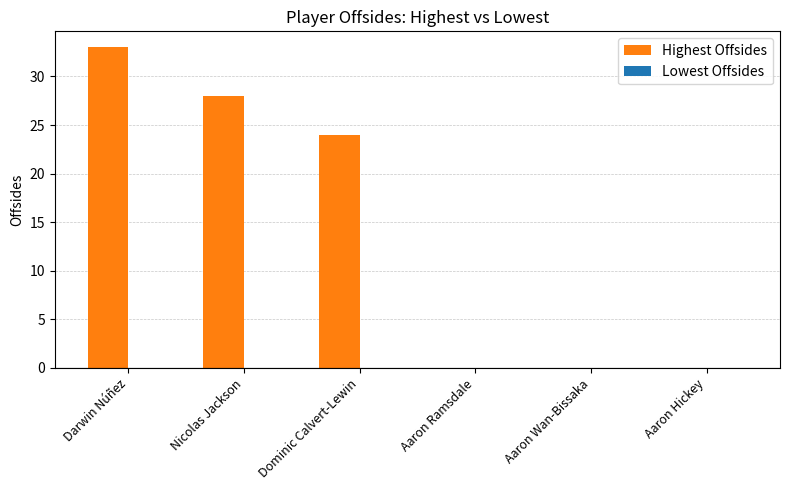

What is the greatest value displayed?

33